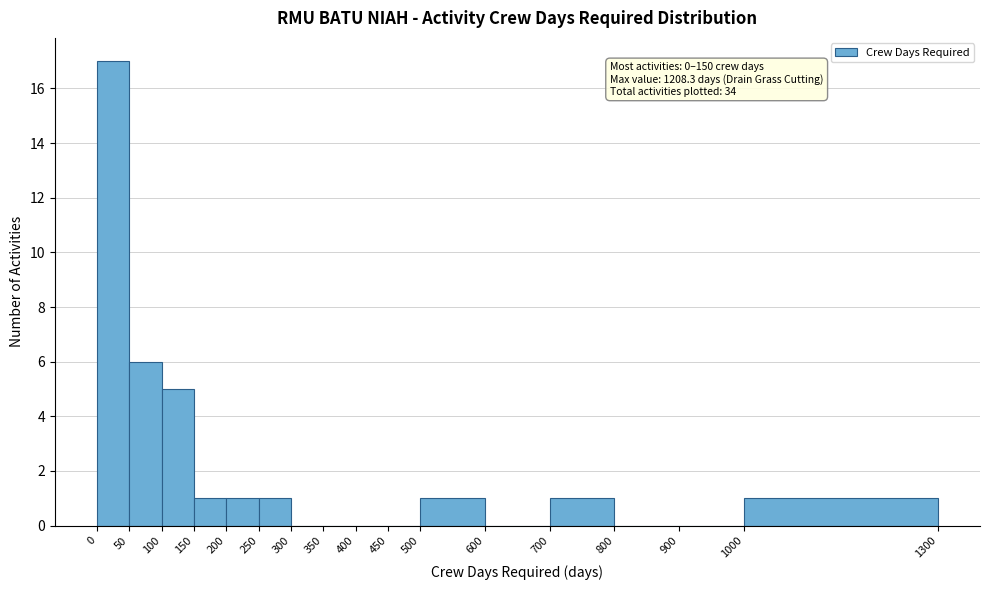

Which range on the x-axis has the tallest bar?

0 to 50